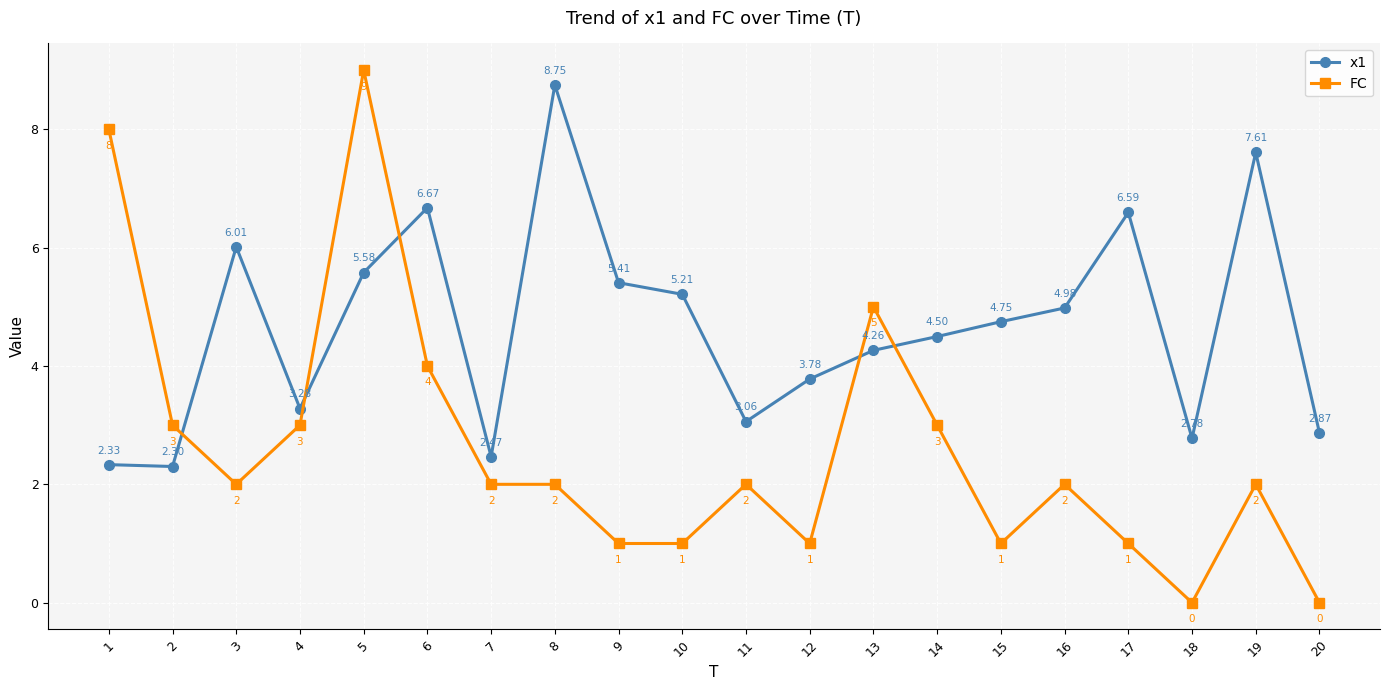

True or false: x1 has more than 1 interior local peaks.

True